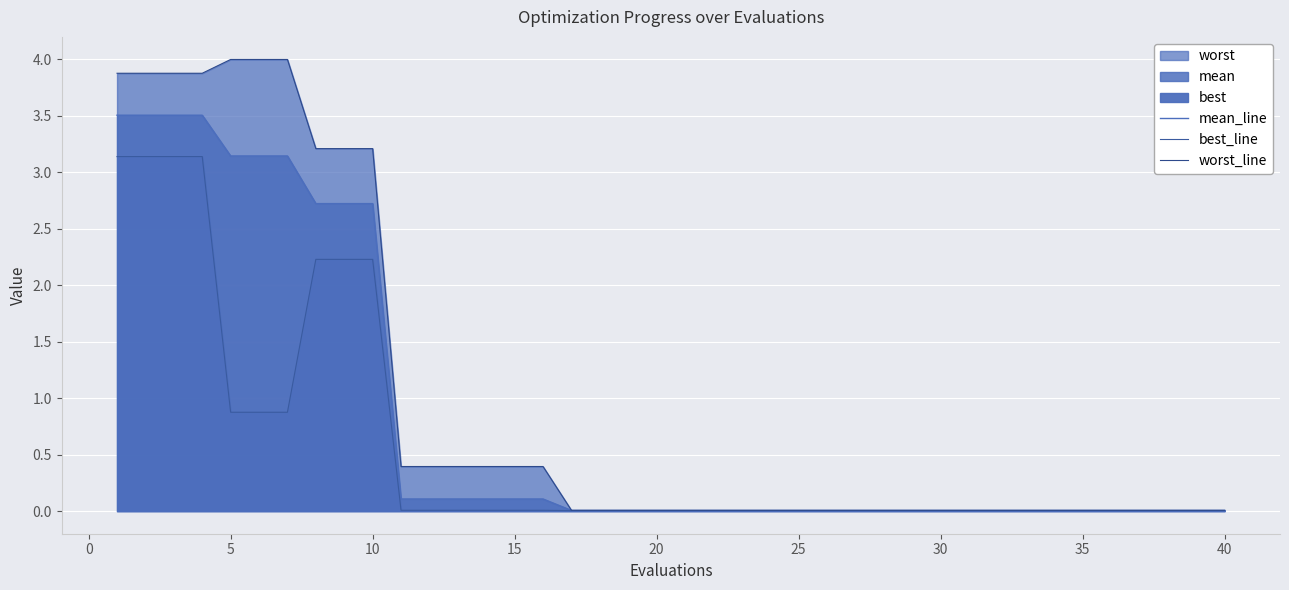

How many lines are shown in the chart?

3